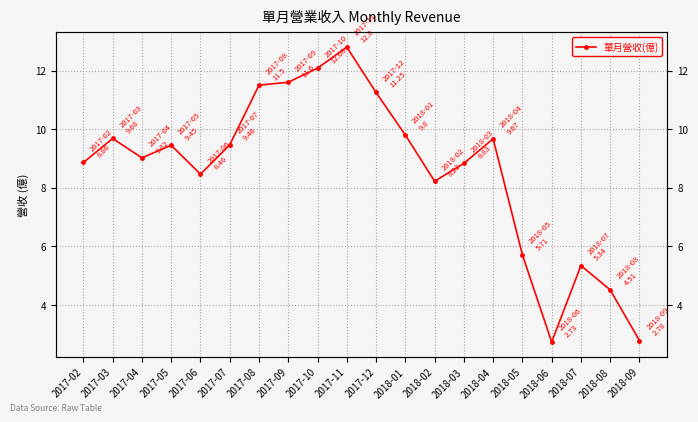

The value at 2017-07 is 3.8. True or false?

False